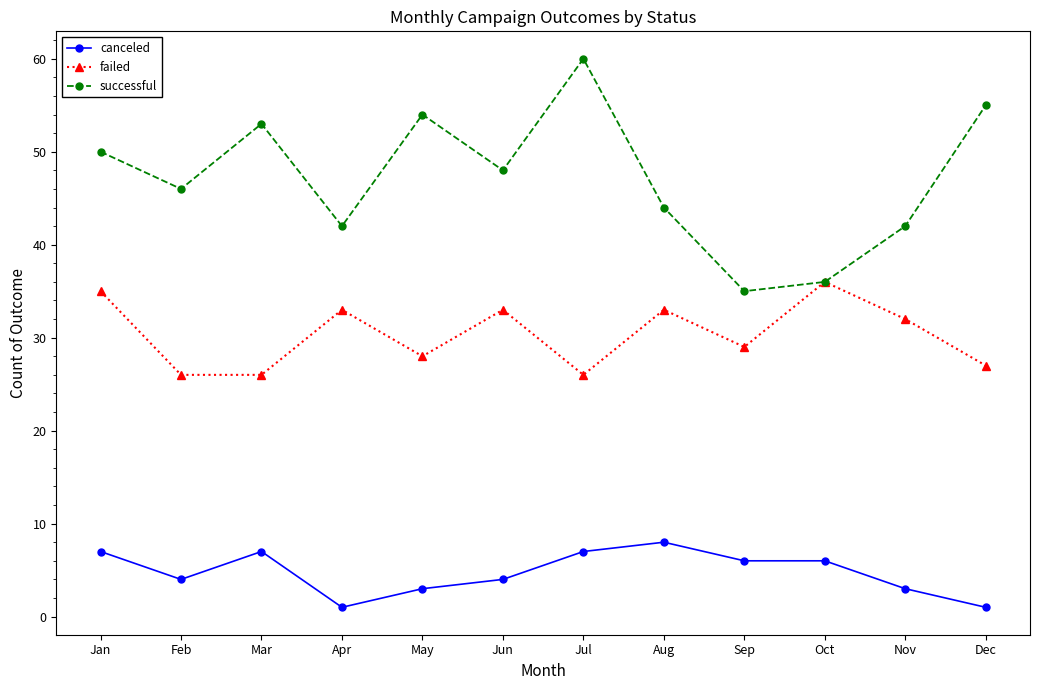

What is the total value across all series at Jan?

92